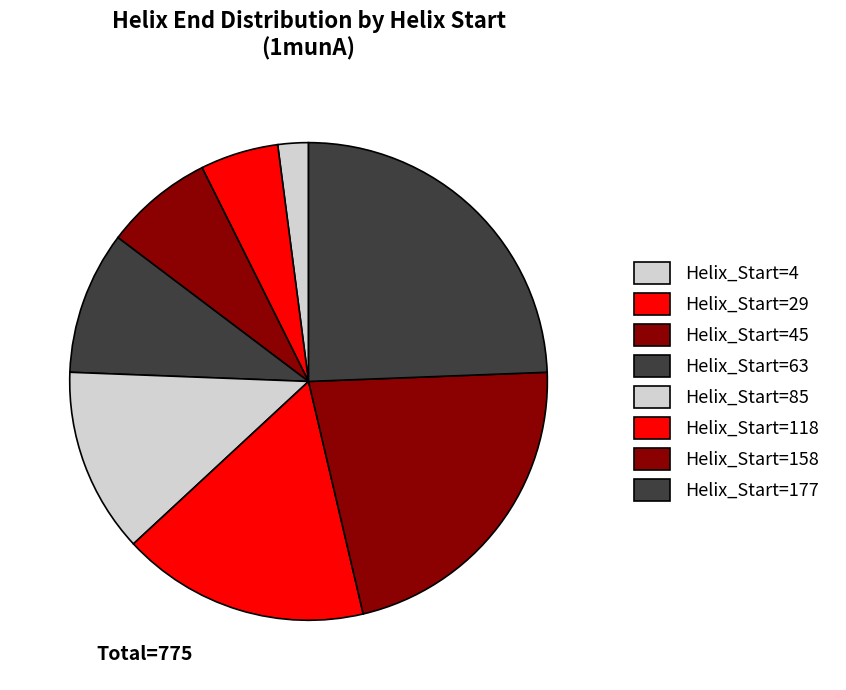

Count the number of slices in the pie.

8